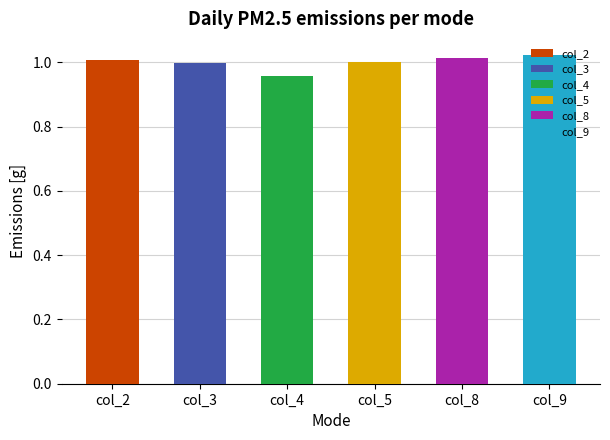

Which series has the largest range (max minus min)?

col_4